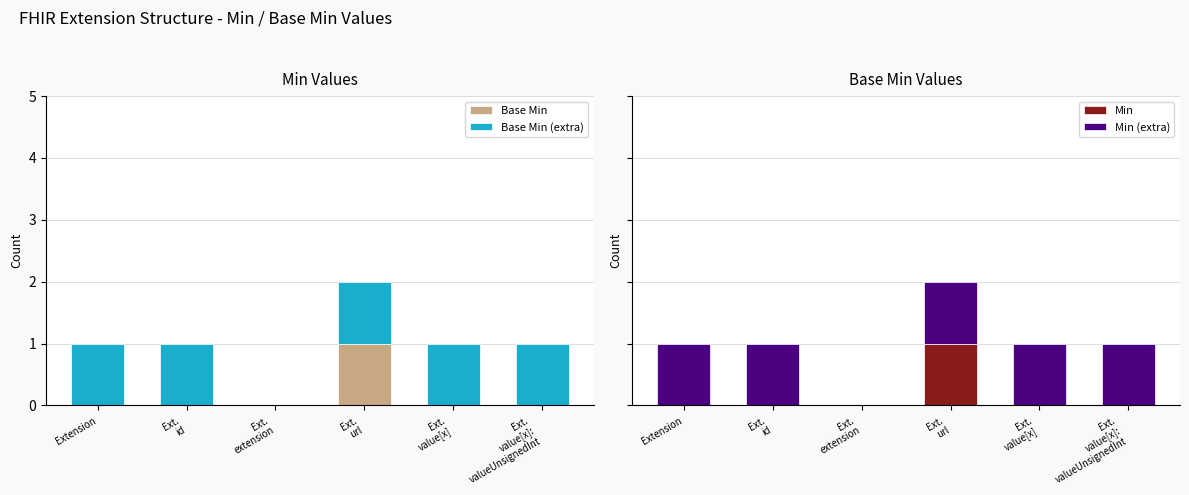

Reading right to left, what are all the values shown in this chart?

Base Min: 0	0	1	0	0	0
Base Min (extra): 1	1	1	0	1	1
Min: 0	0	1	0	0	0
Min (extra): 1	1	1	0	1	1